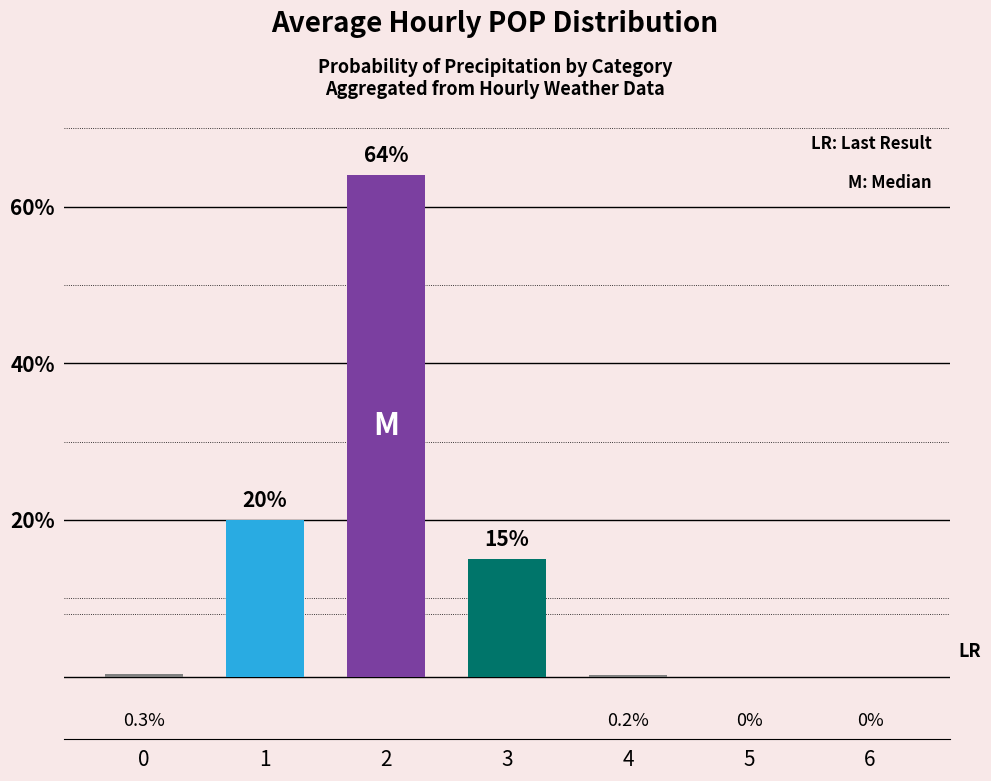

The value at 2 is 64.0. True or false?

True